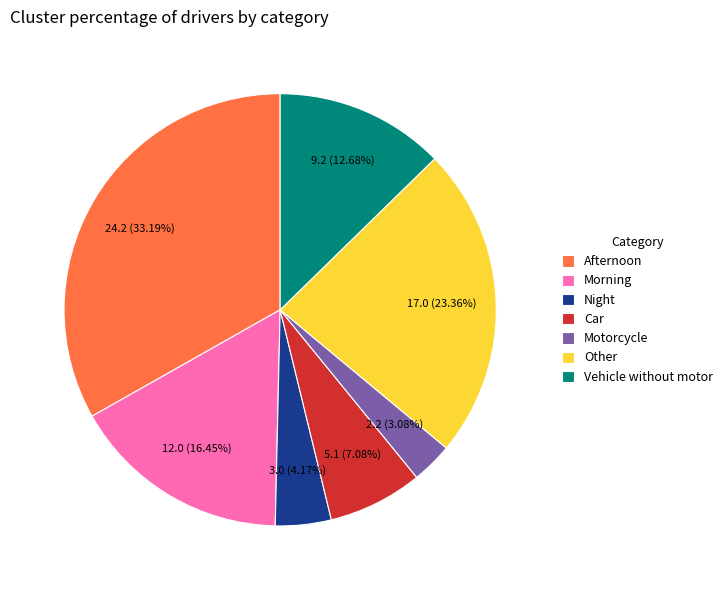

Does Afternoon represent more than half of the total?

No